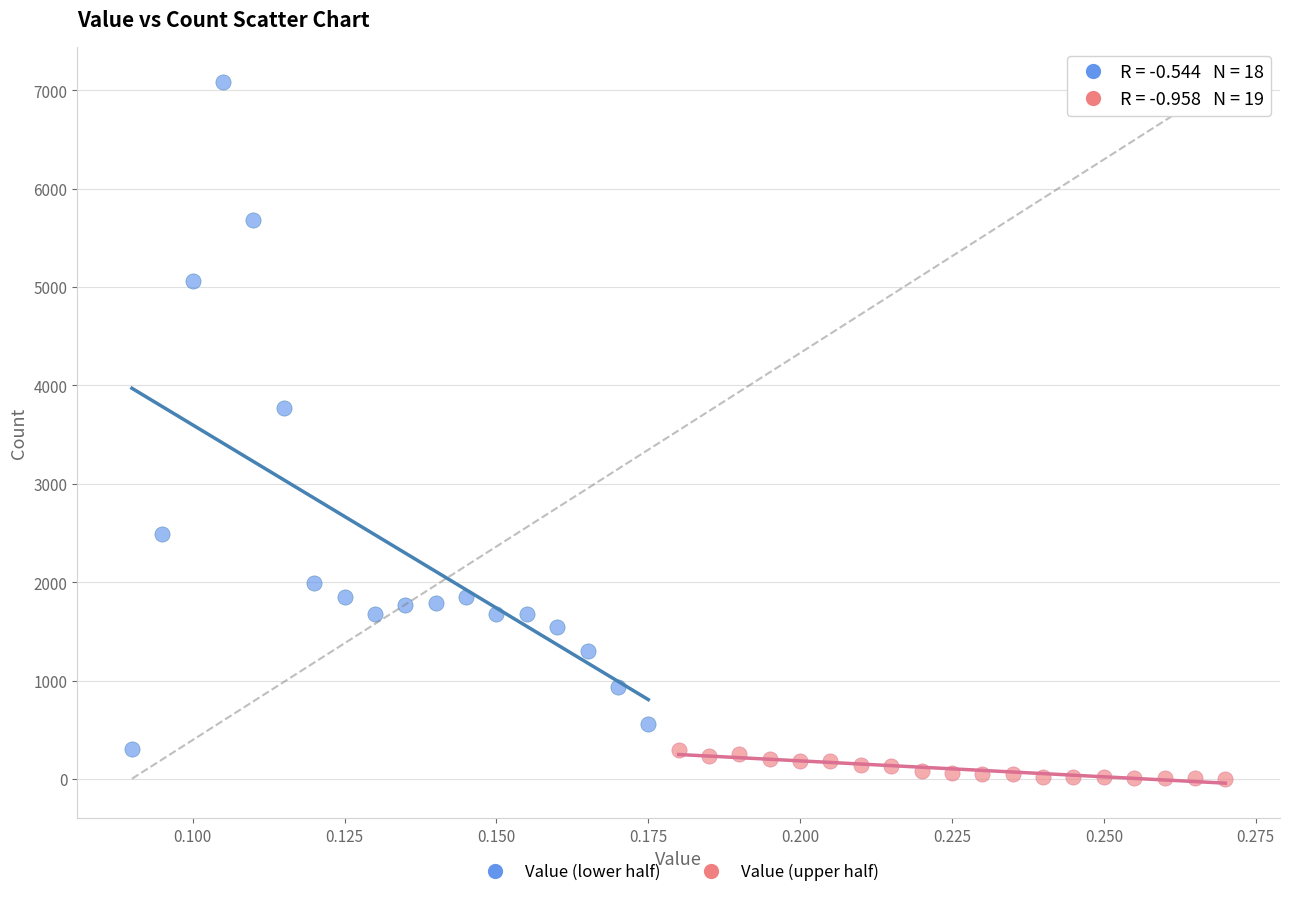

Which series reaches the maximum Y coordinate?

Value (lower half)